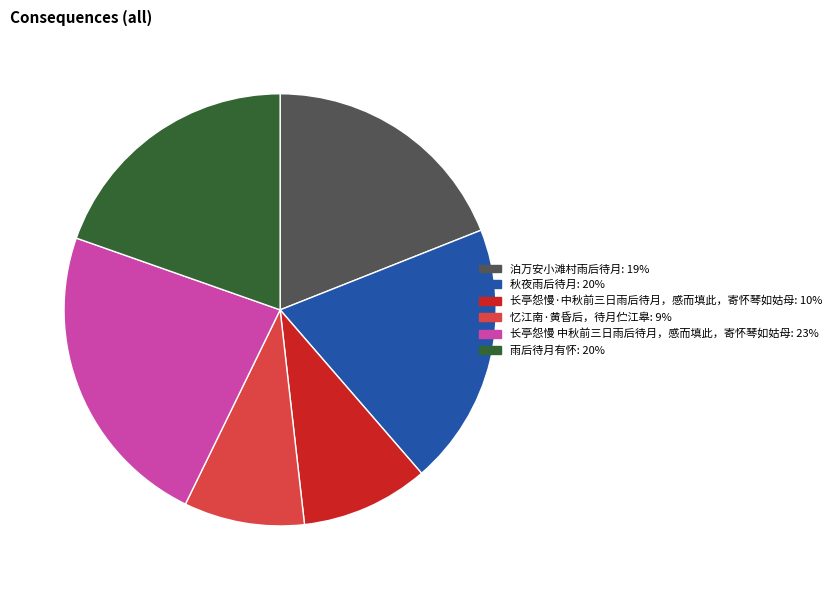

Is 秋夜雨后待月 the majority of the pie?

No